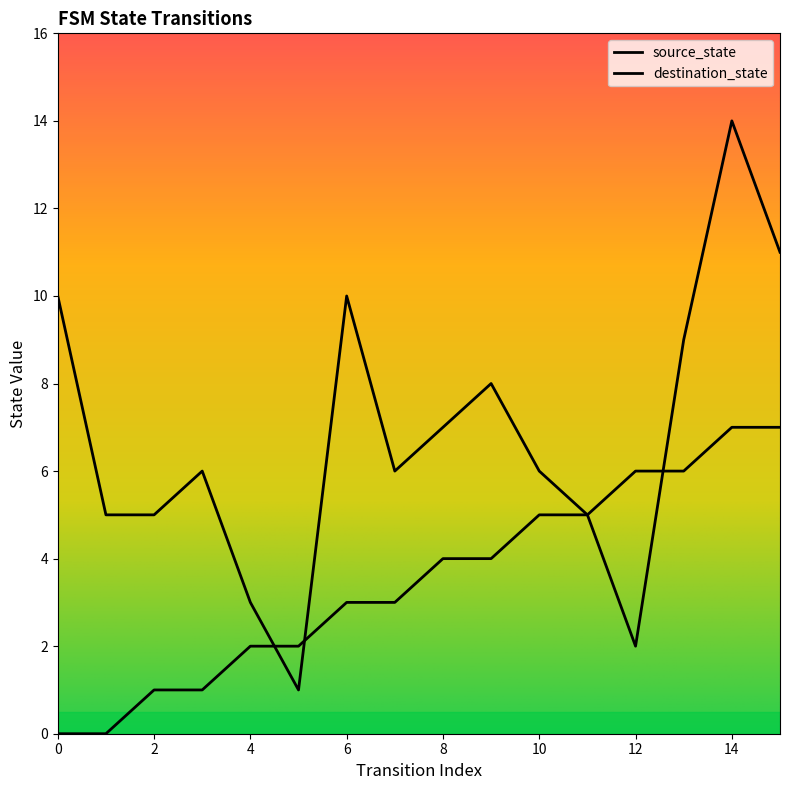

Is it true that source_state equals 0 at 1?

True